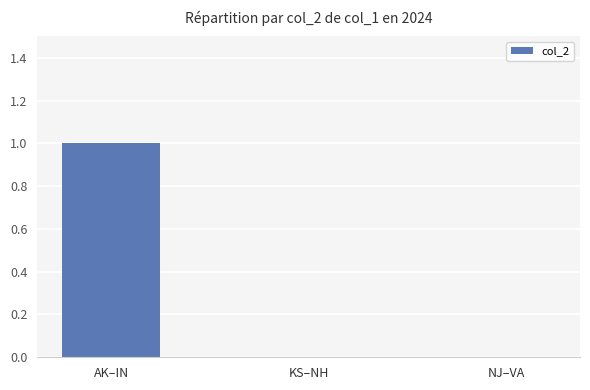

What is the sum of all values?

1